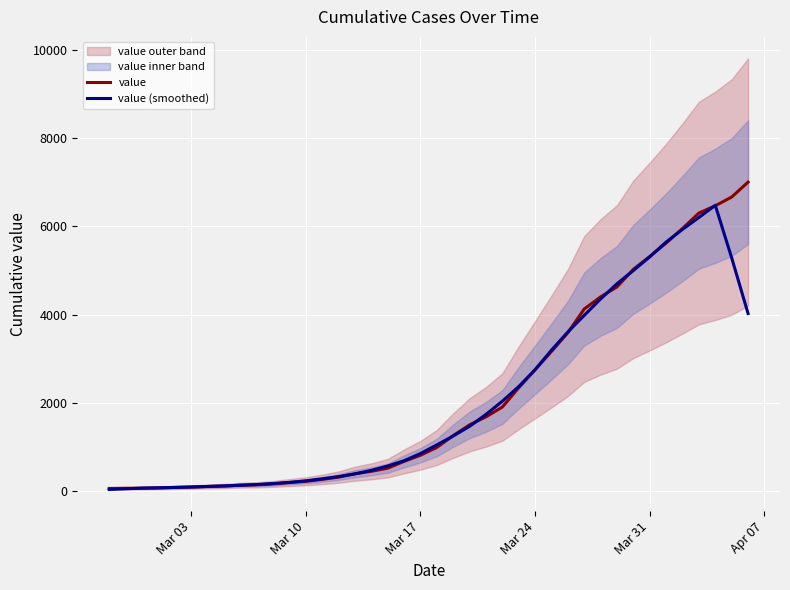

What is the value of the value point at the 30th from the left?

4130.0